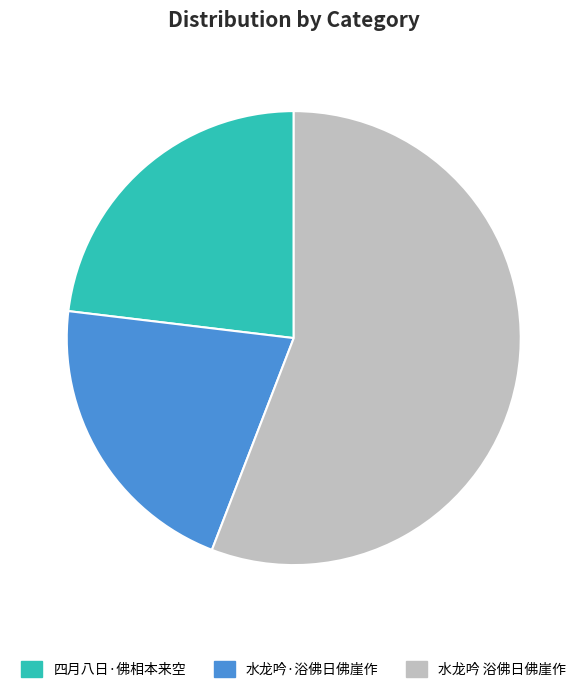

Rank the categories by value from lowest to highest.

水龙吟·浴佛日佛崖作, 四月八日·佛相本来空, 水龙吟 浴佛日佛崖作